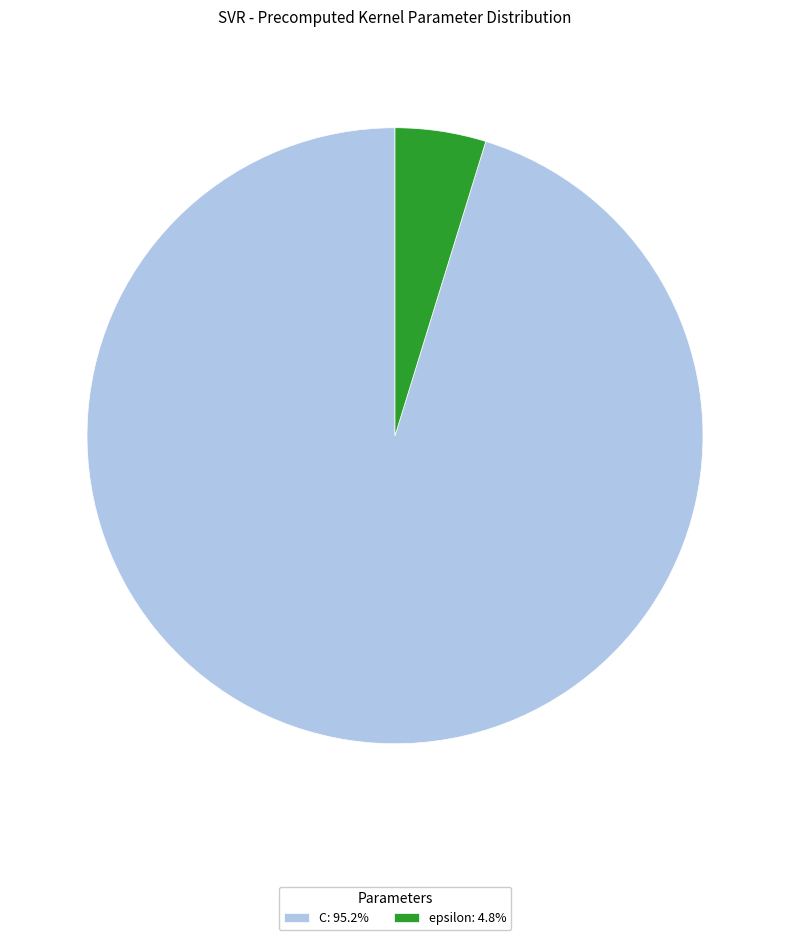

Is there a majority slice in this chart?

Yes